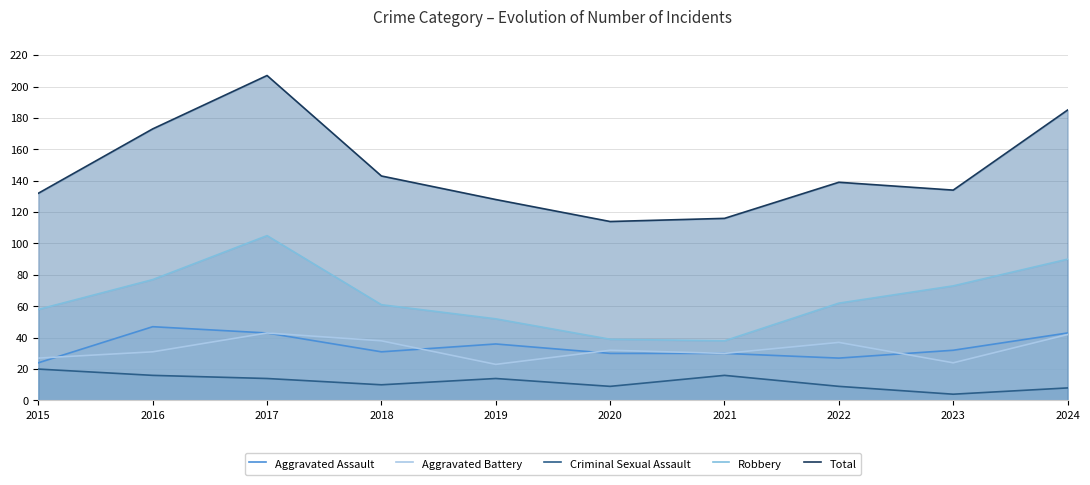

List the labels in order of Aggravated Battery value, largest first.

2017, 2024, 2018, 2022, 2020, 2016, 2021, 2015, 2023, 2019